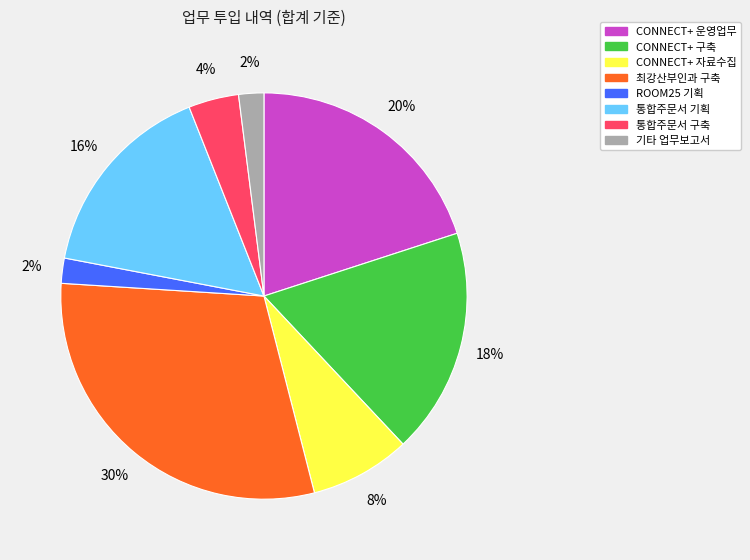

True or false: CONNECT+ 구축 accounts for 31% of the total.

False